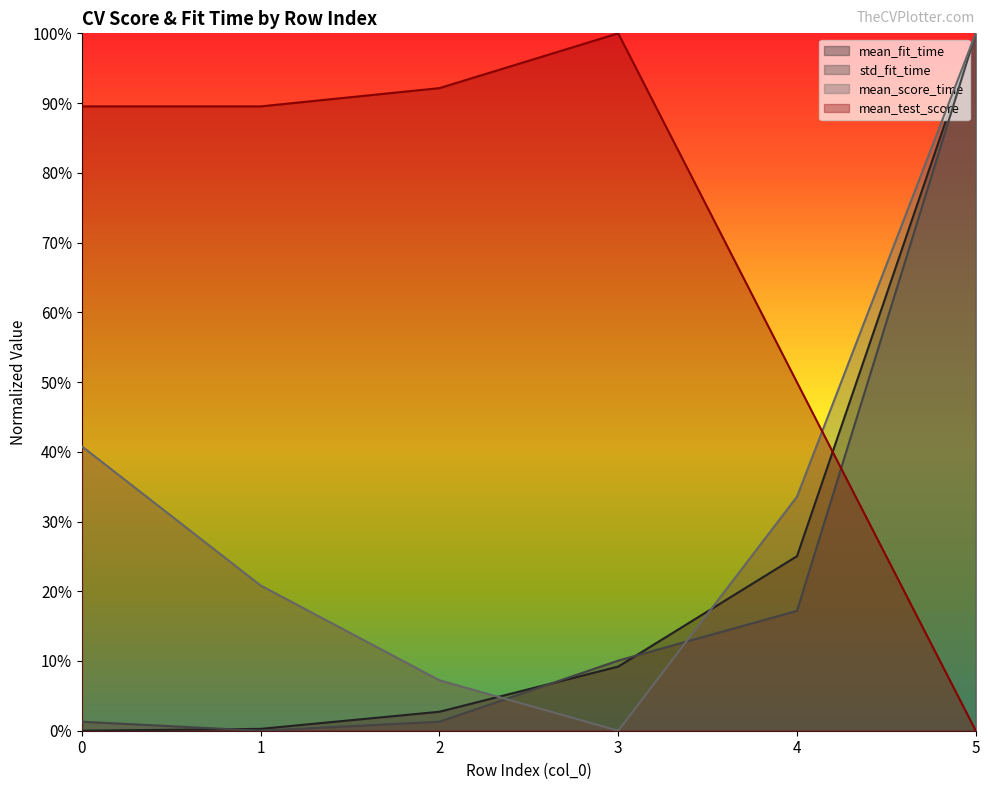

At which label does mean_fit_time reach its peak?

5